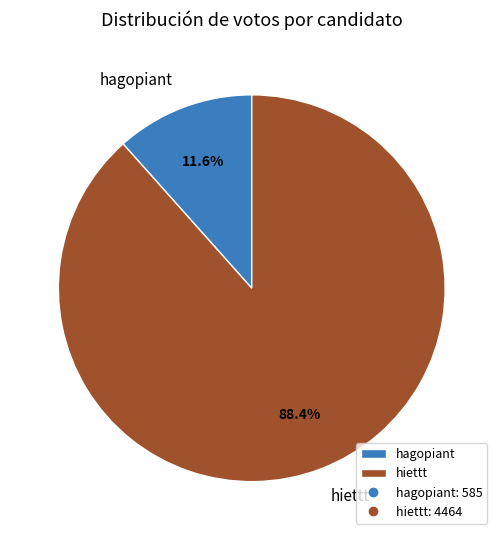

Between hagopiant and hiettt, which is larger?

hiettt